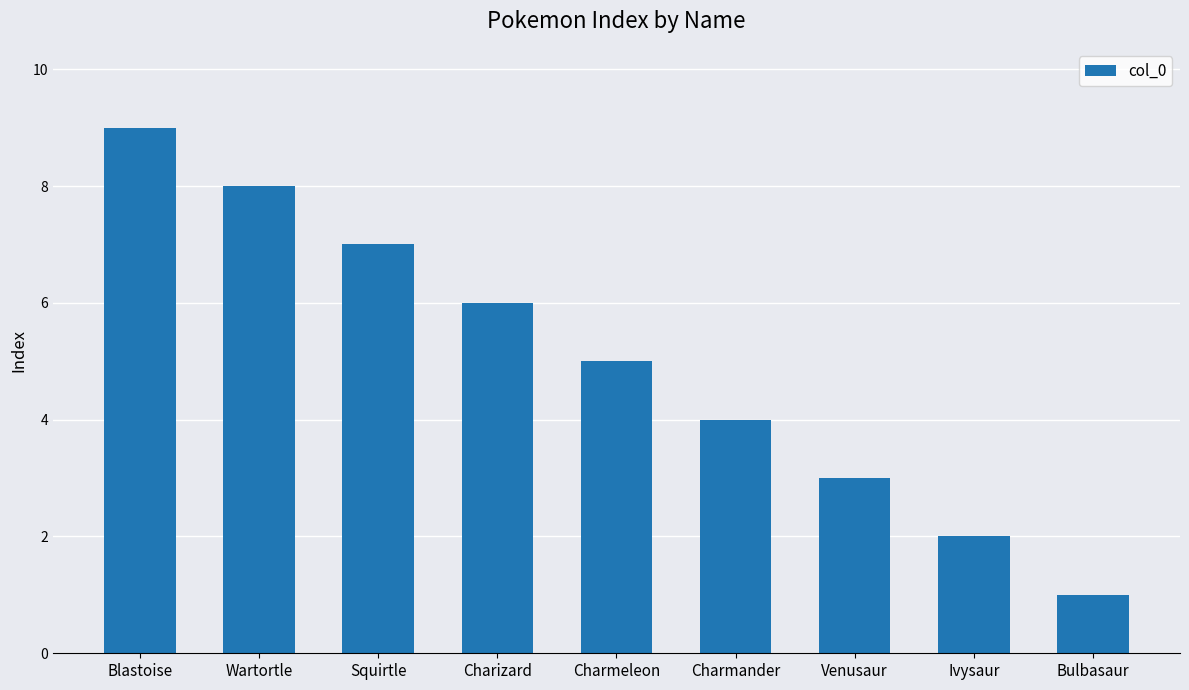

How many series are shown in this chart?

1